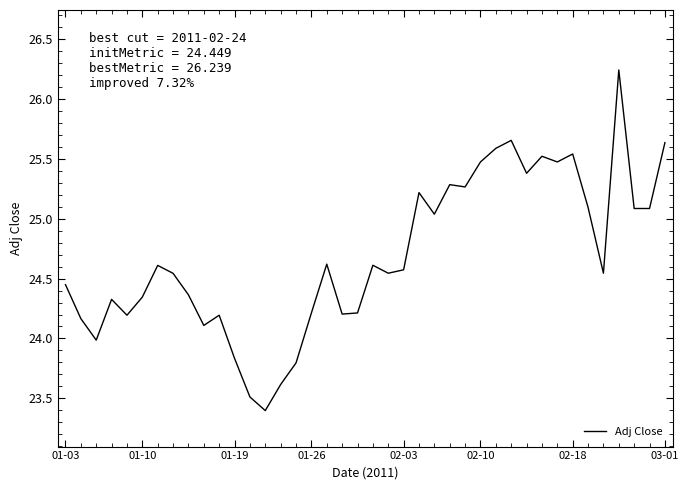

What is the smallest value displayed?

23.4